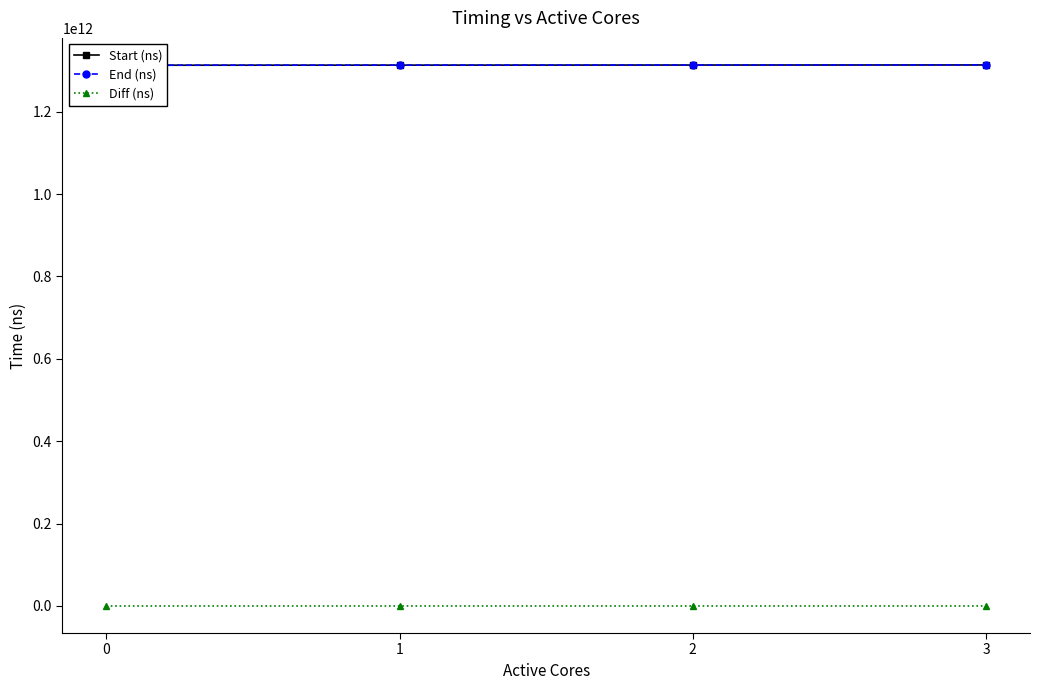

What are all the series names shown in the legend?

Start (ns), End (ns), Diff (ns)